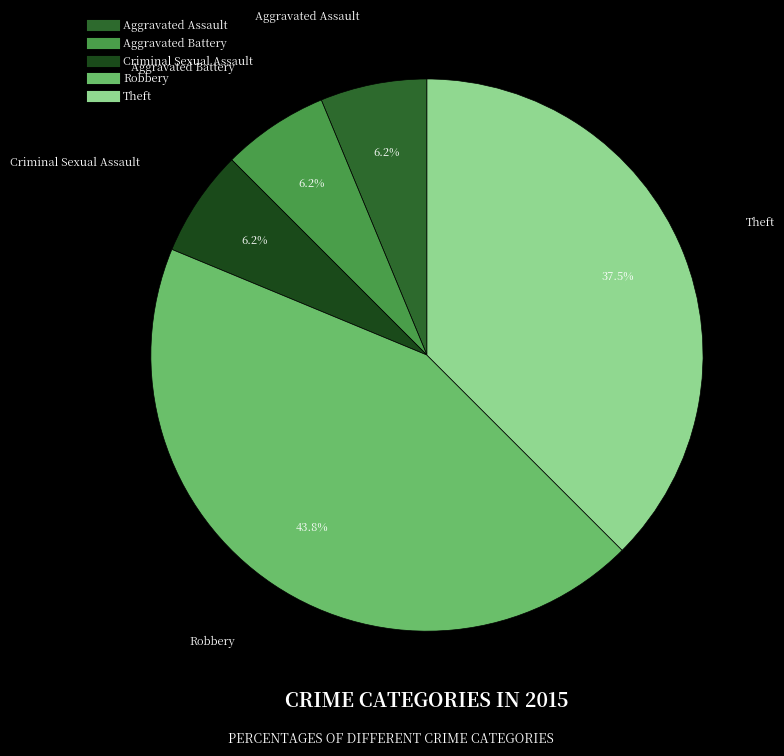

Does Criminal Sexual Assault represent more than half of the total?

No